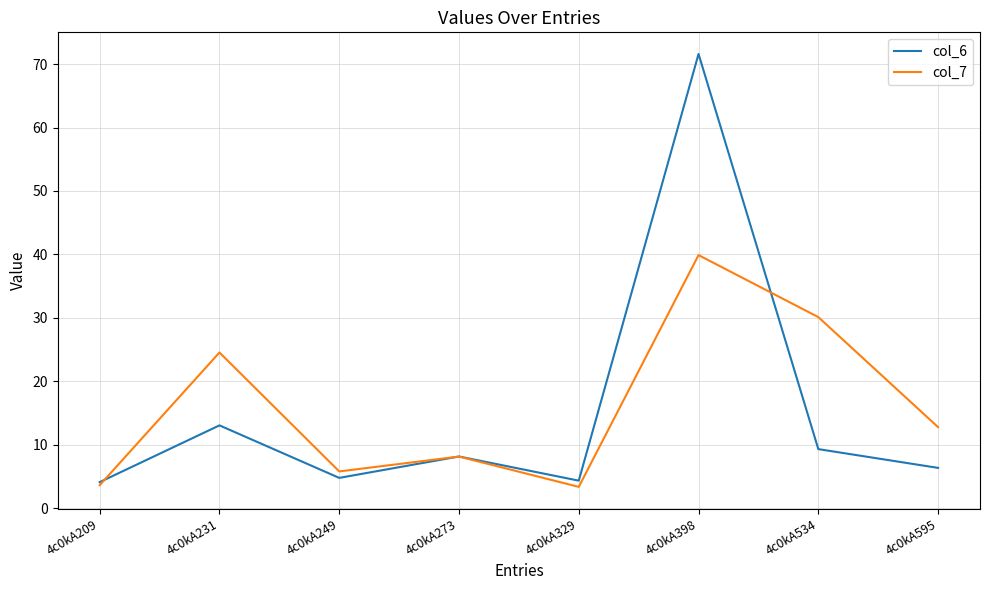

The col_6 series shows 6.3 at 4c0kA595. True or false?

True